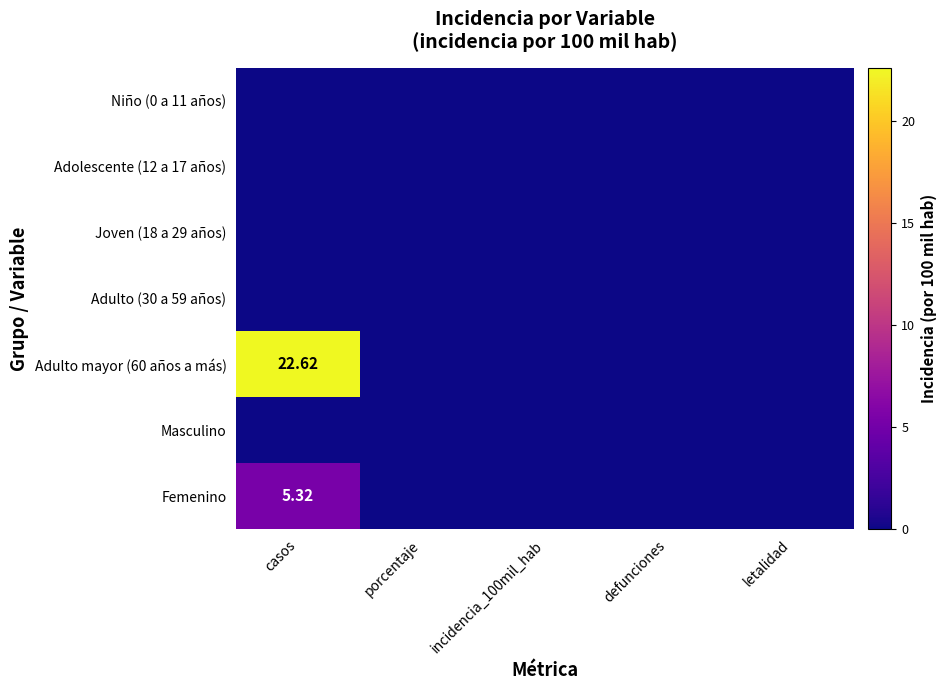

Rank the categories by Joven (18 a 29 años) value from lowest to highest.

casos, porcentaje, incidencia_100mil_hab, defunciones, letalidad